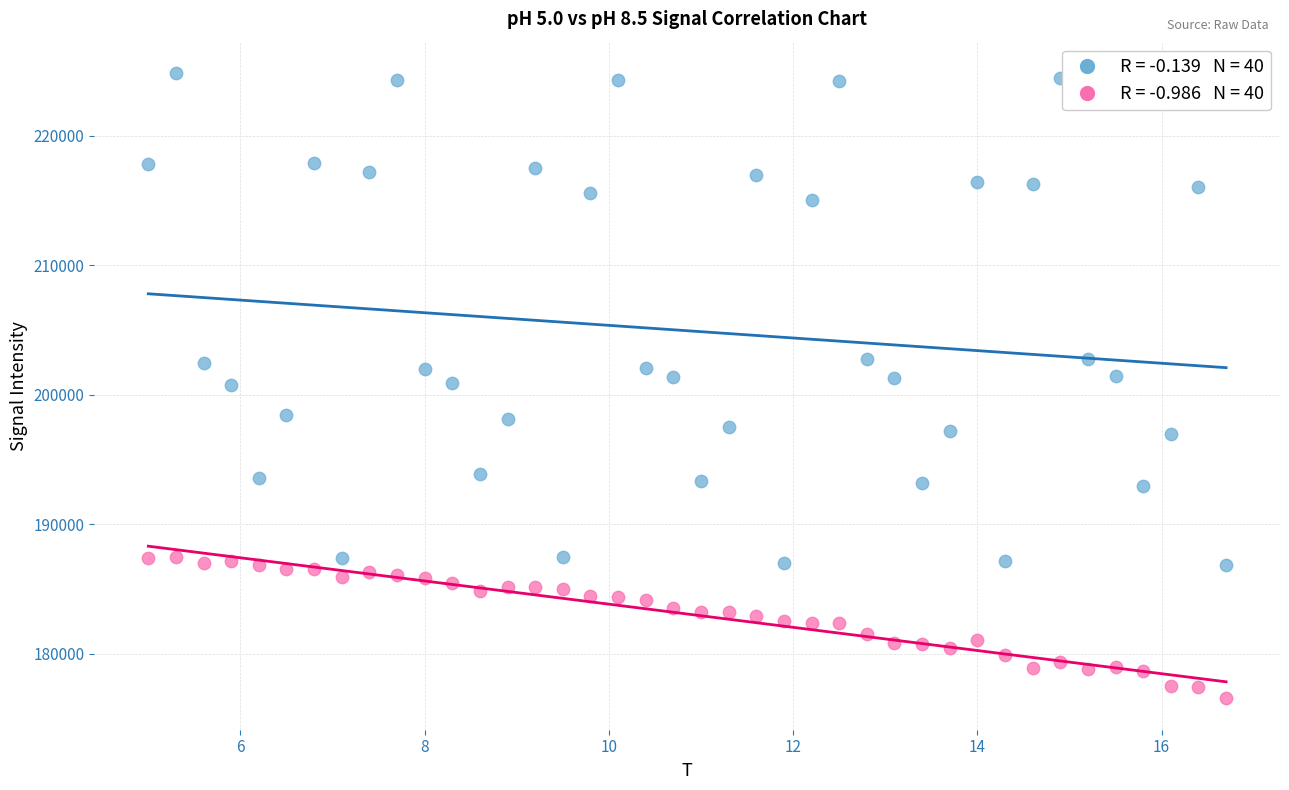

Across all data points, what is the range of Y values (max minus min)?

48295.3